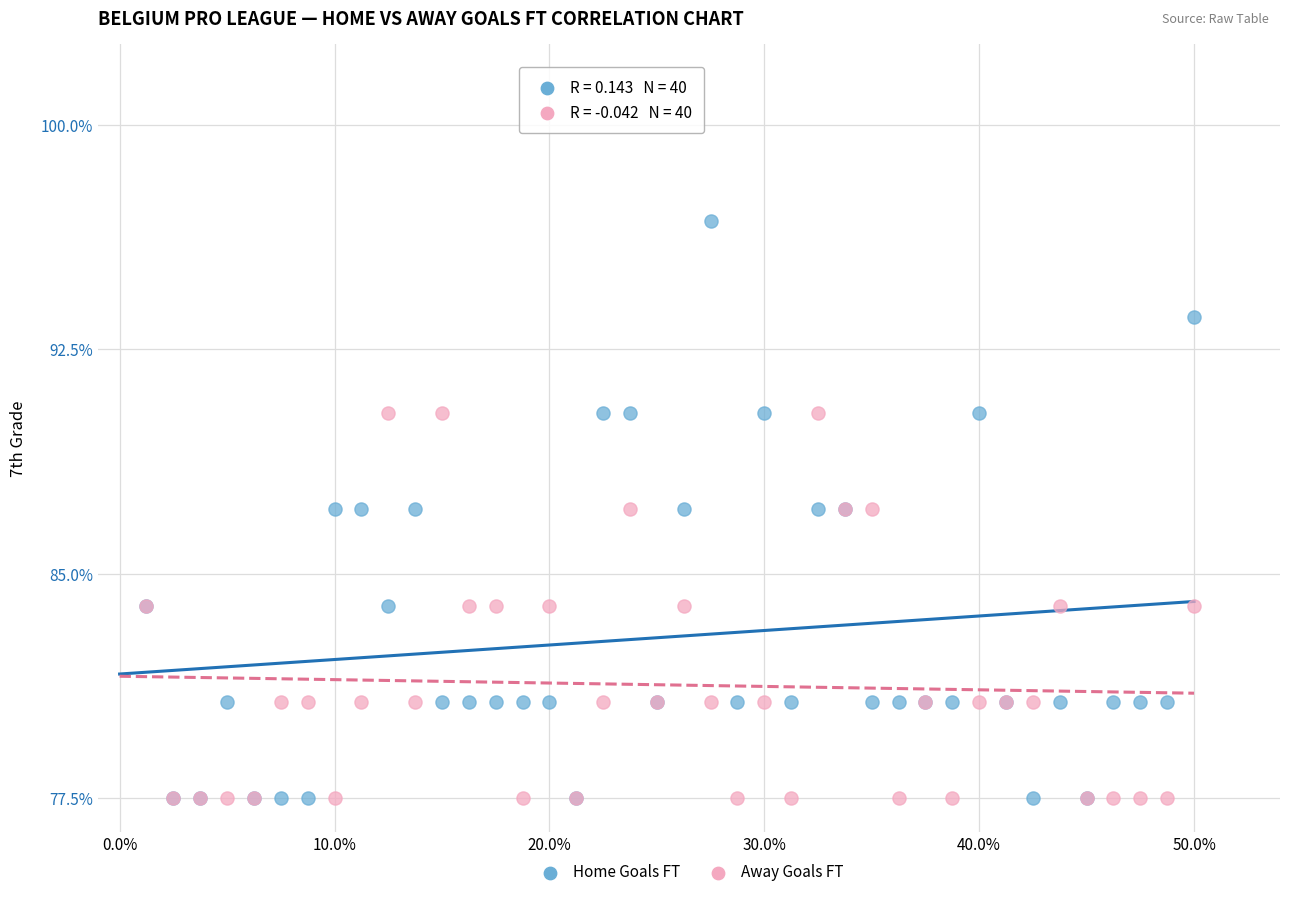

What are all the series names shown in the legend?

Home Goals FT, Away Goals FT